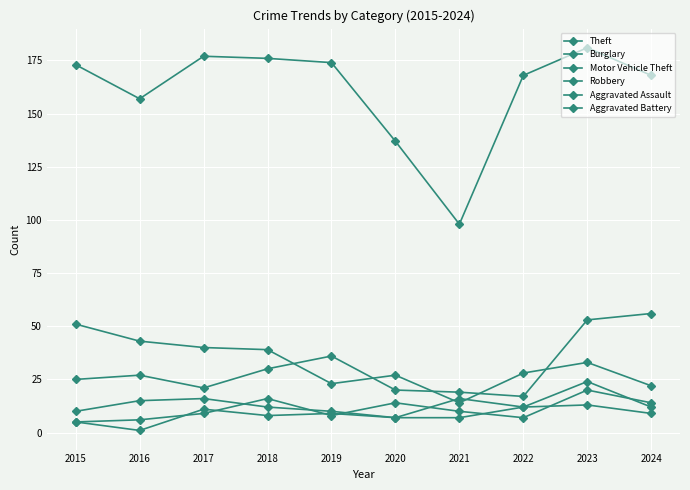

Which series has the largest range (max minus min)?

Theft